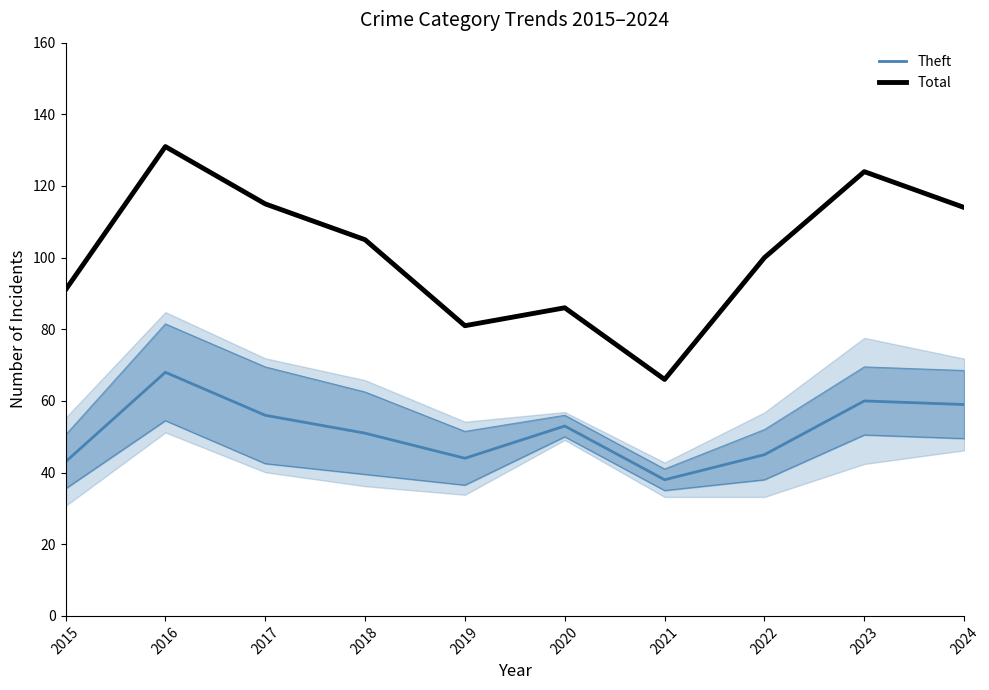

Reading left to right, list all the values displayed in this chart.

Theft: 43	68	56	51	44	53	38	45	60	59
Total: 91	131	115	105	81	86	66	100	124	114